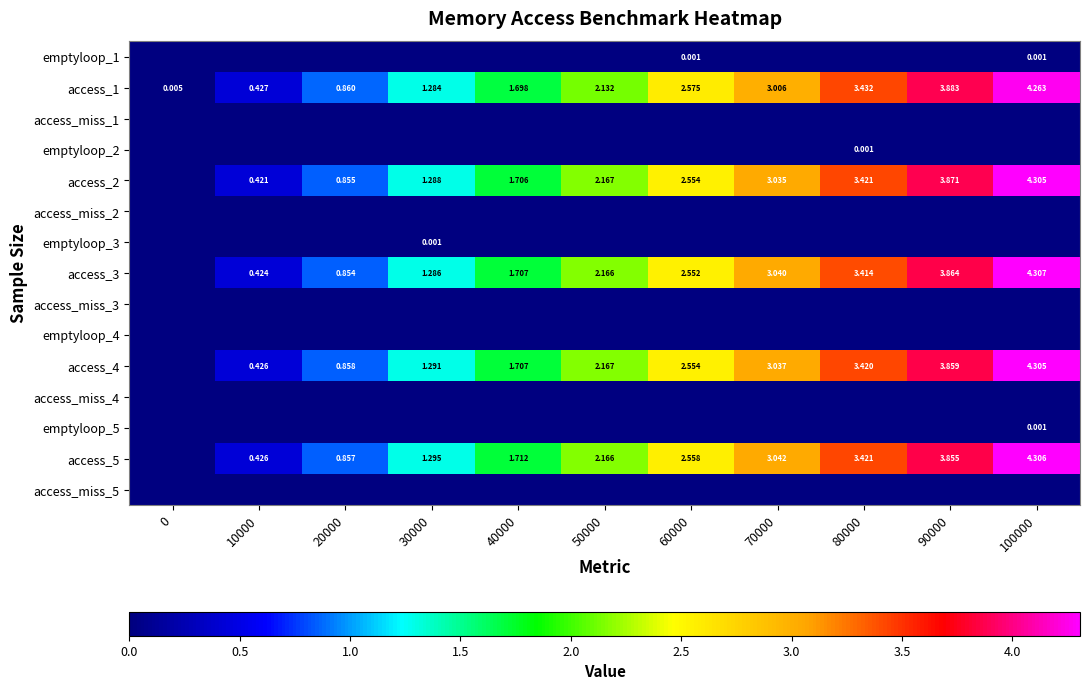

How many data points does each series have?

11